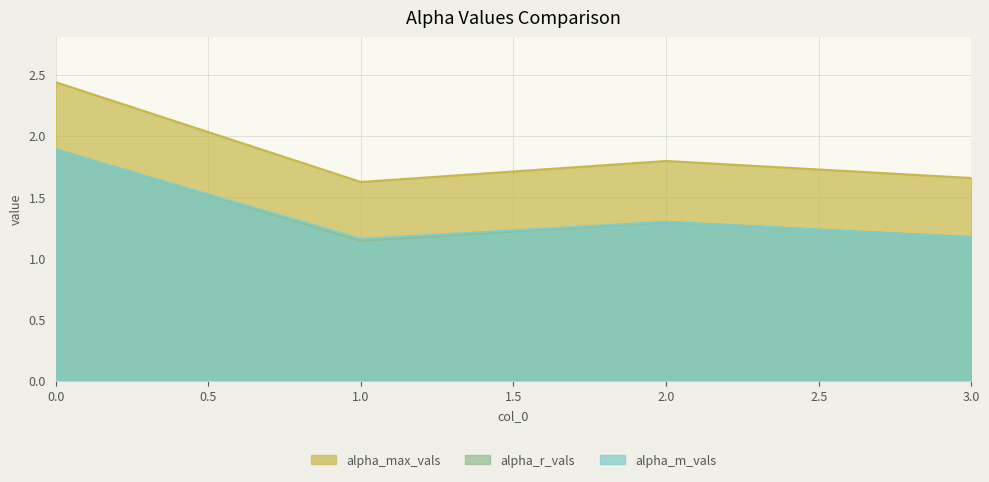

Rank the series at 1 from highest to lowest value.

alpha_max_vals, alpha_m_vals, alpha_r_vals